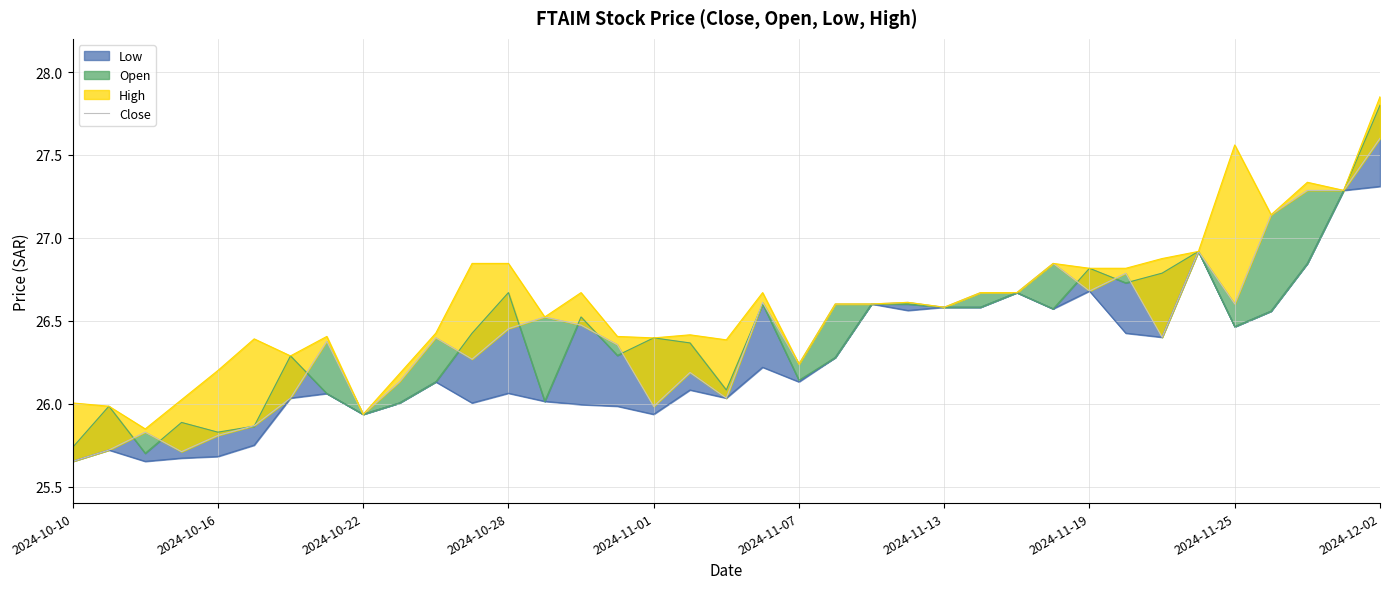

The chart shows a value of 25.7 at 2024-10-10. True or false?

True